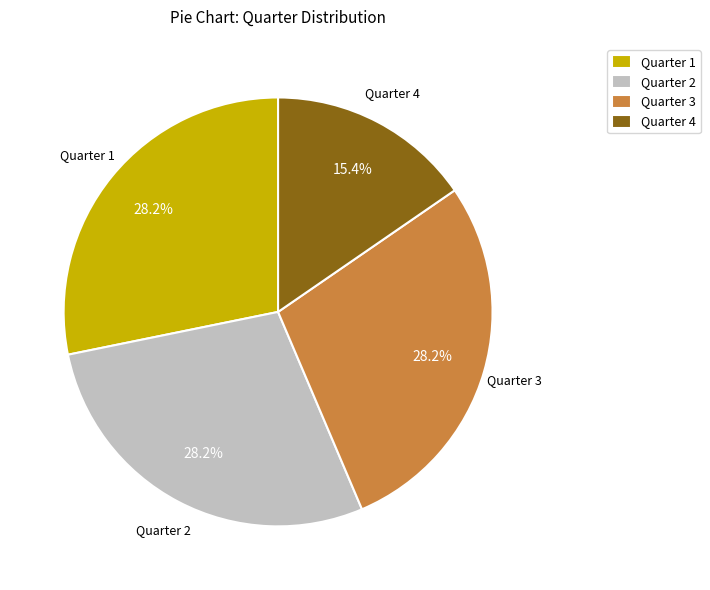

Does Quarter 3 represent more than half of the total?

No